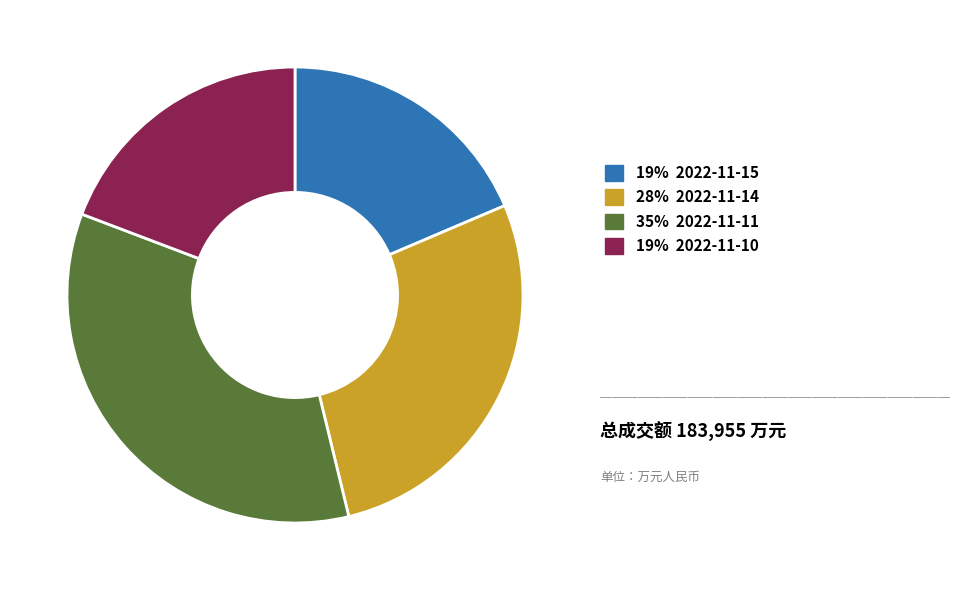

Is there any slice that represents more than half of the pie?

No